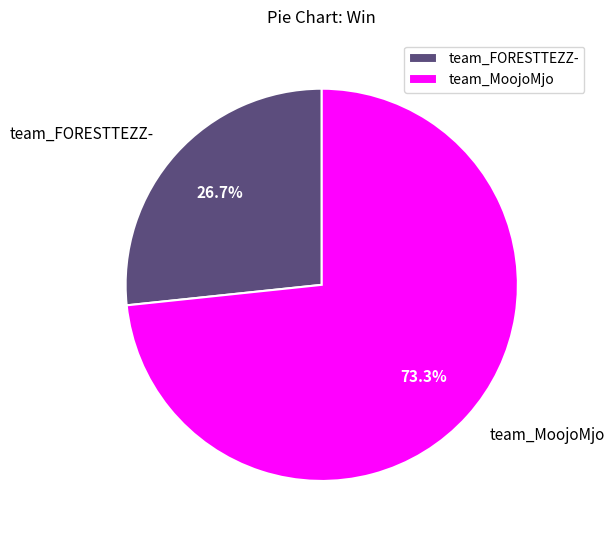

How many segments does this pie chart have?

2